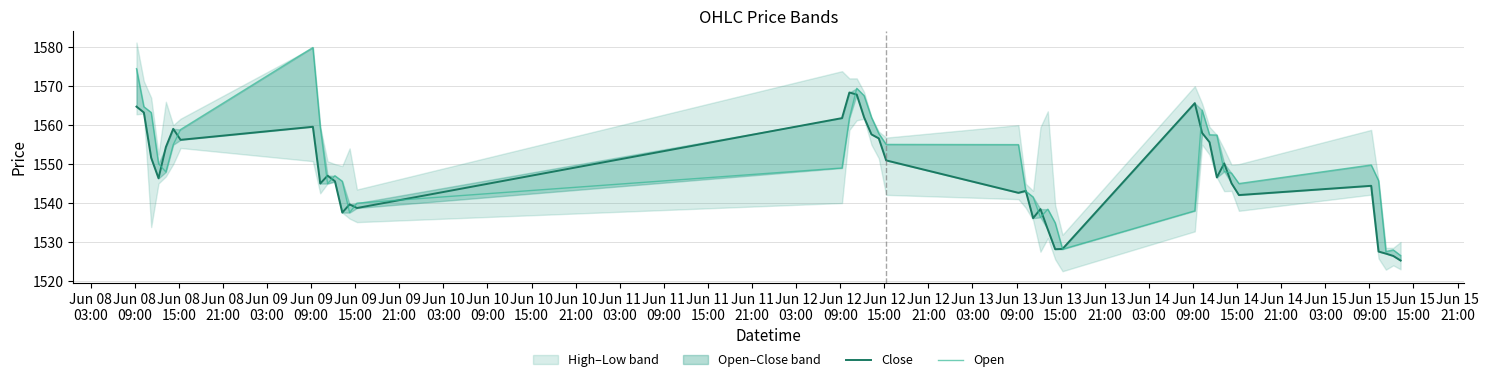

True or false: Close has more than 2 points higher than both neighbors.

True